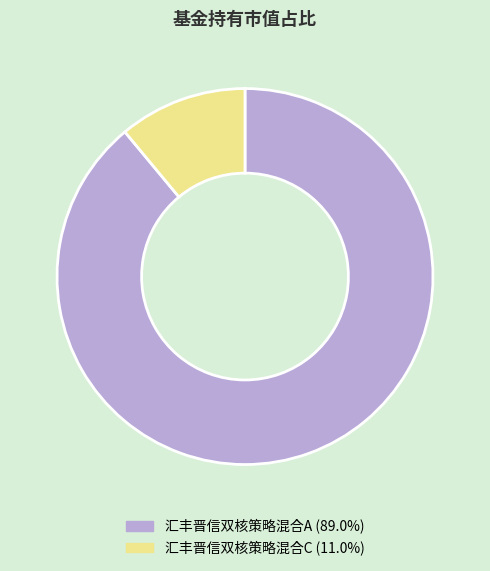

Count the number of slices in the pie.

2